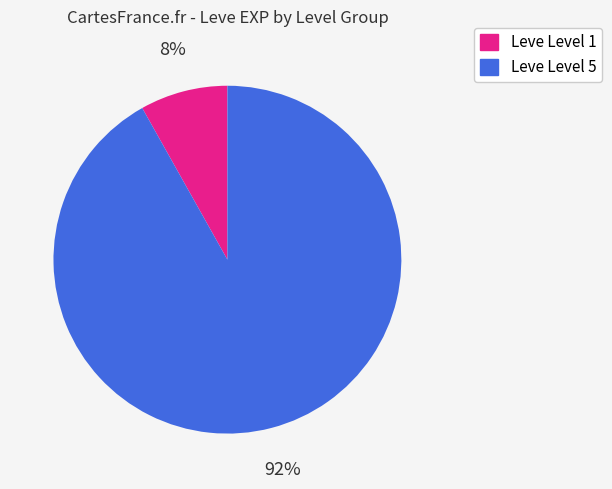

Does any single category account for the majority?

Yes